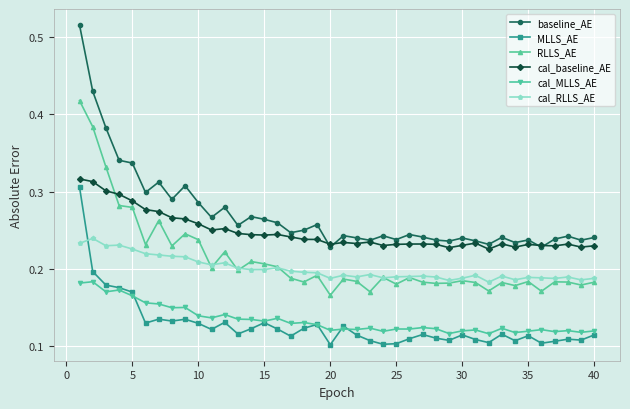

True or false: baseline_AE and MLLS_AE cross at least once.

False